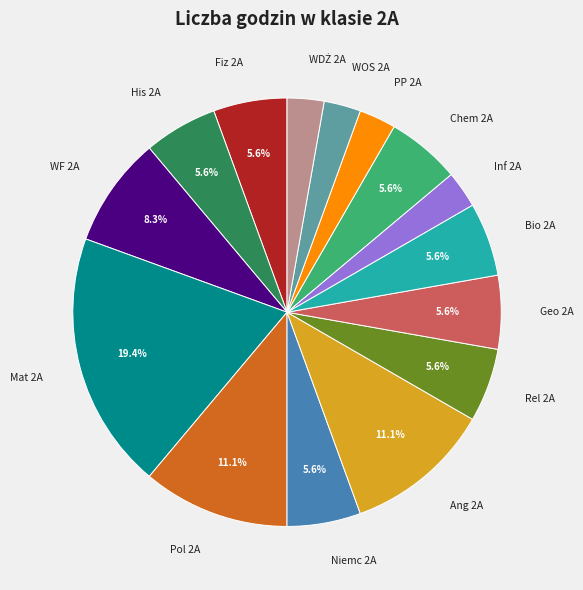

To the nearest percent, what is the combined percentage of Inf 2A and Mat 2A?

22%